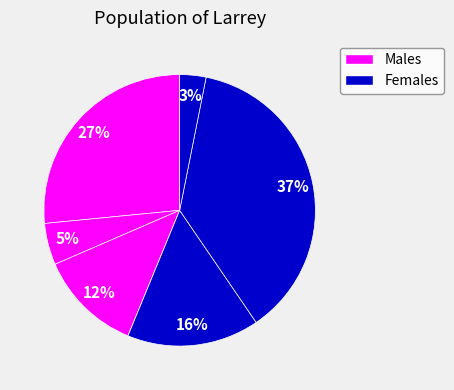

How many segments does this pie chart have?

7